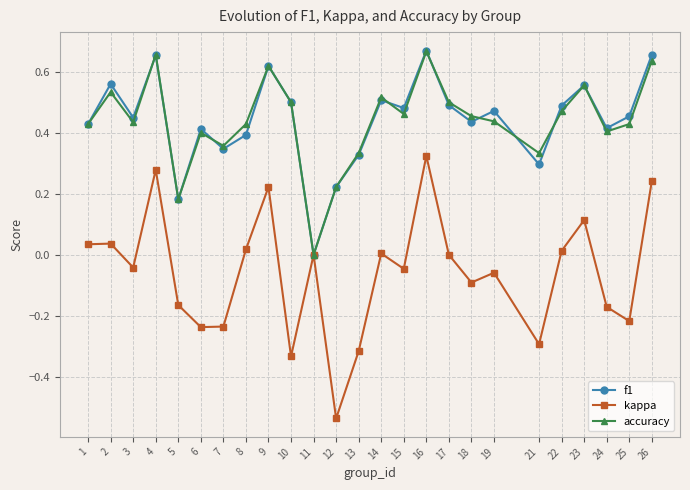

What is the difference between the maximum and minimum values in the kappa series?

0.9